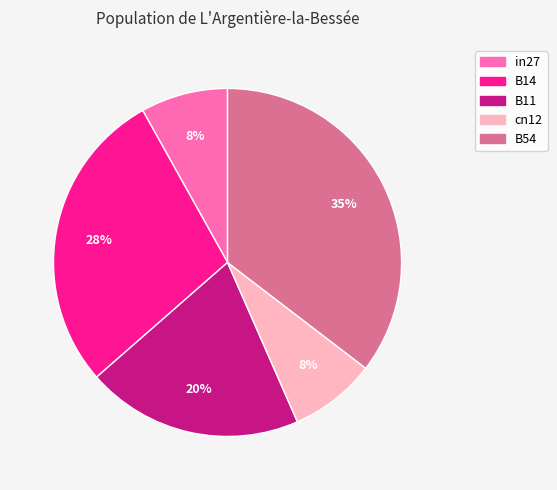

Combined, do in27 and B11 account for over 50%?

No